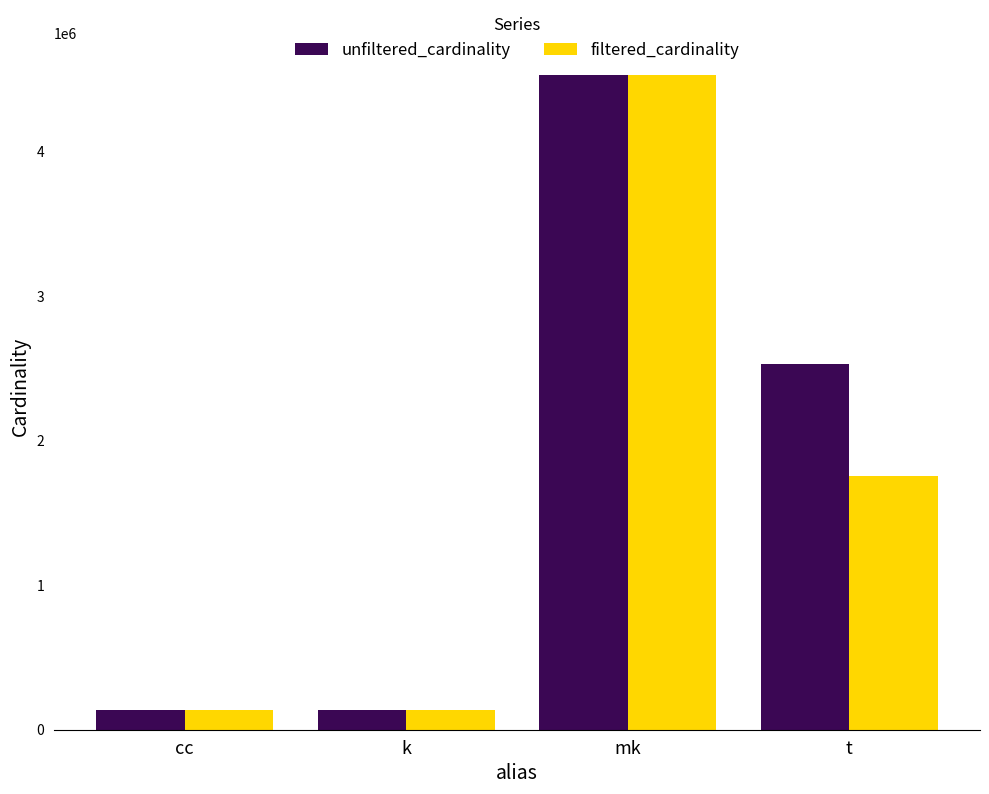

The value of unfiltered_cardinality at mk is 4523930. True or false?

True